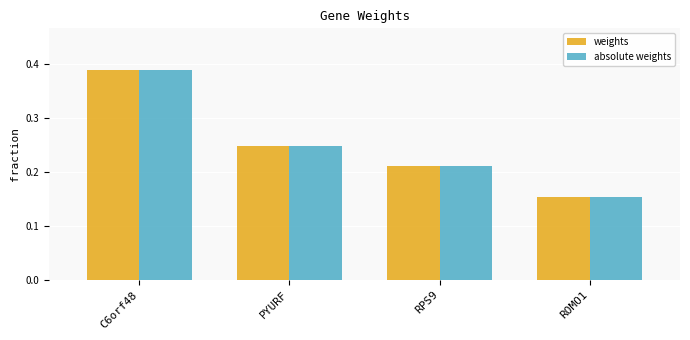

Which label corresponds to the smallest value in the chart?

ROMO1